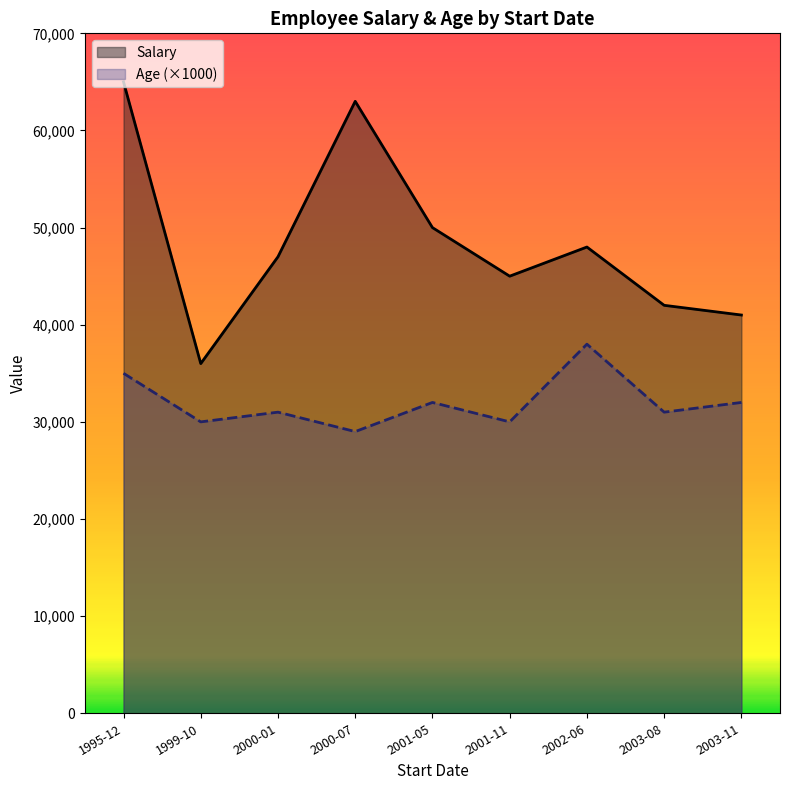

Where does the Salary series first go above 47000?

1995-12